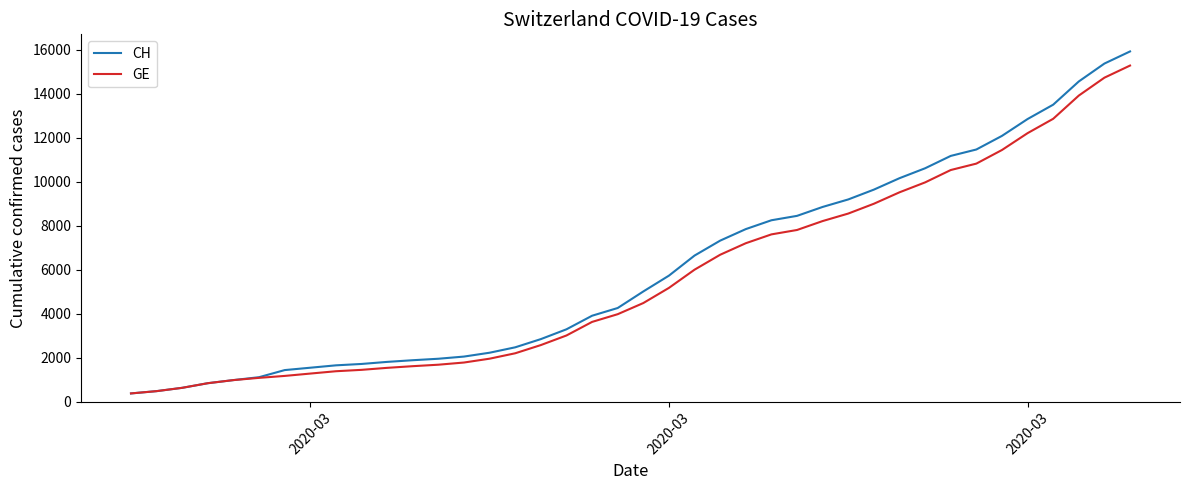

Which series has the widest spread of values?

CH